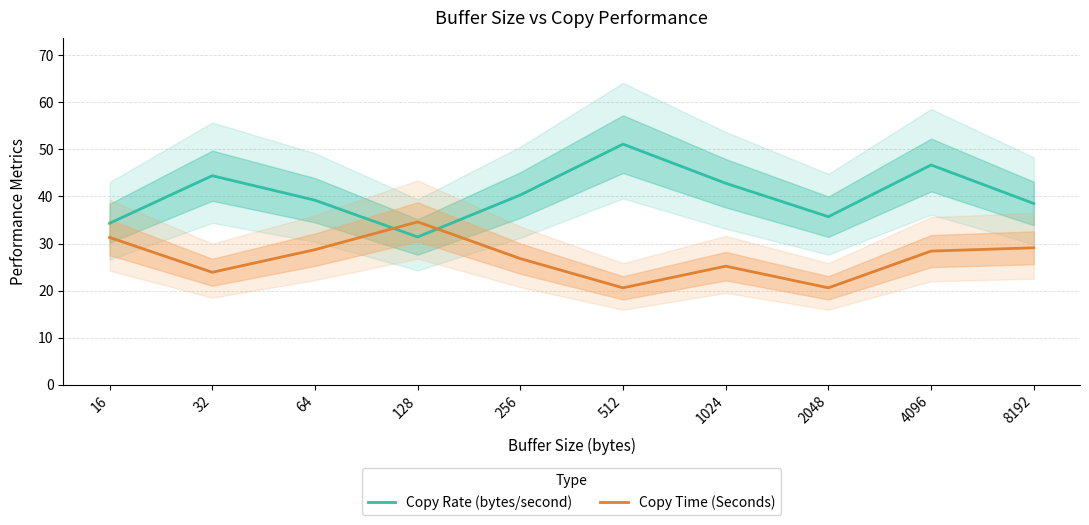

Where is Copy Rate (bytes/second) nearest to the value 41?

256